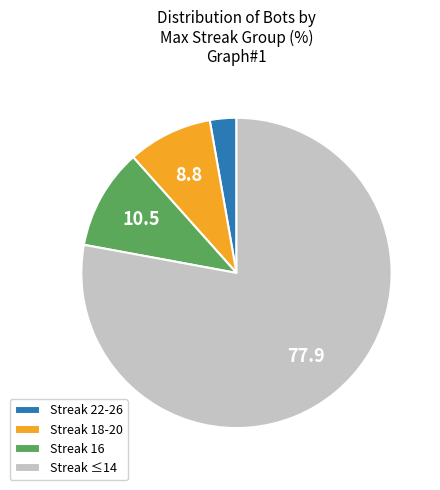

Is there any slice that represents more than half of the pie?

Yes